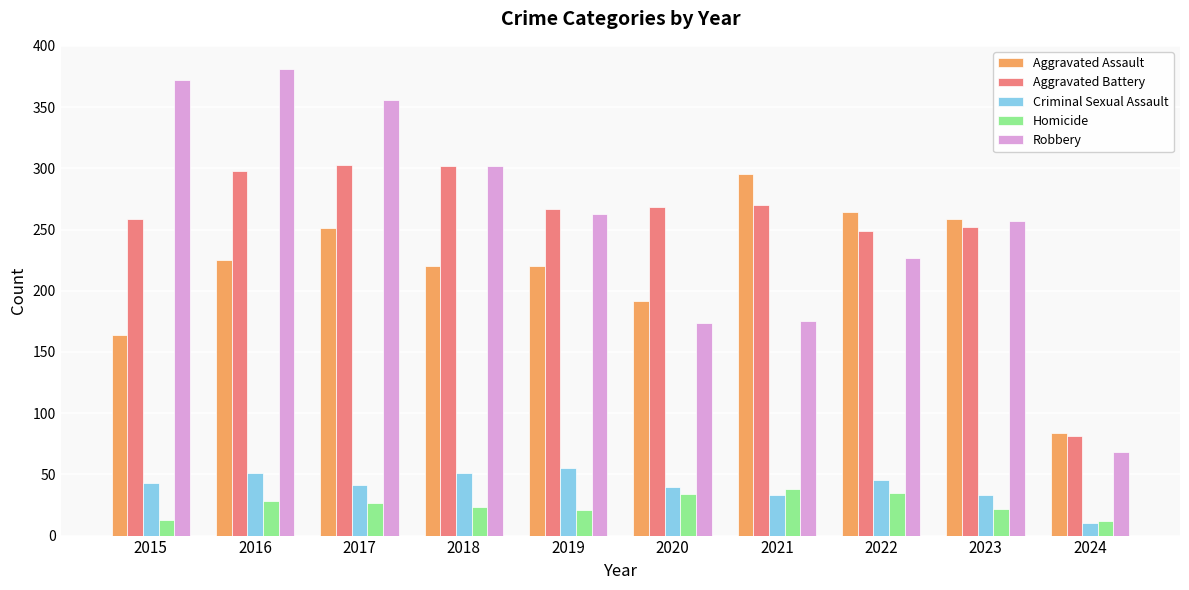

At which label does Aggravated Battery first exceed 268?

2016